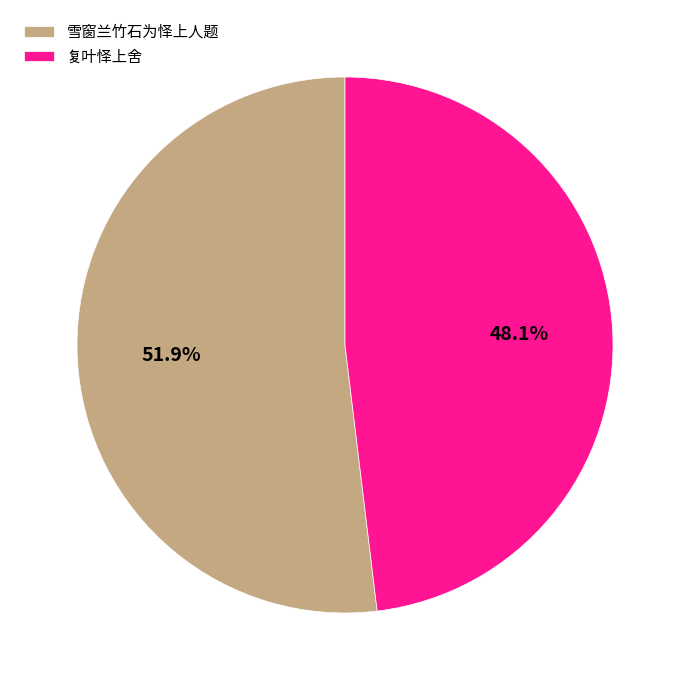

What percentage is the 复叶怿上舍 slice, to the nearest percent?

48%